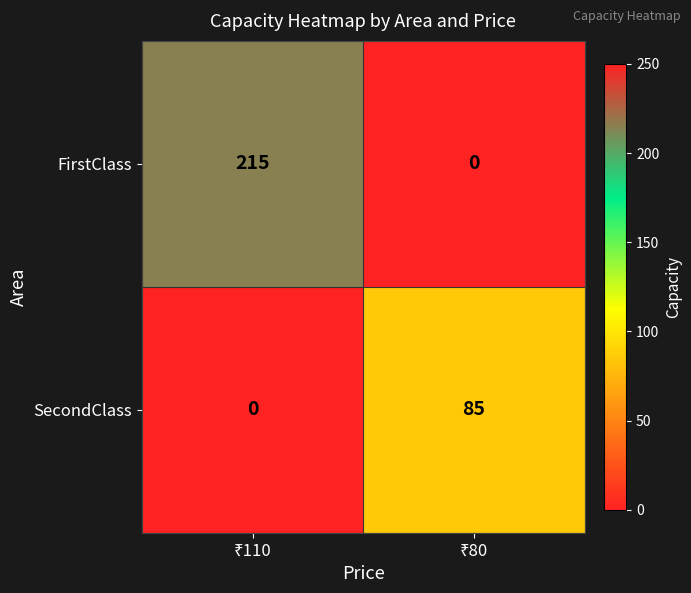

Rank the series by their maximum value, from lowest to highest.

SecondClass, FirstClass